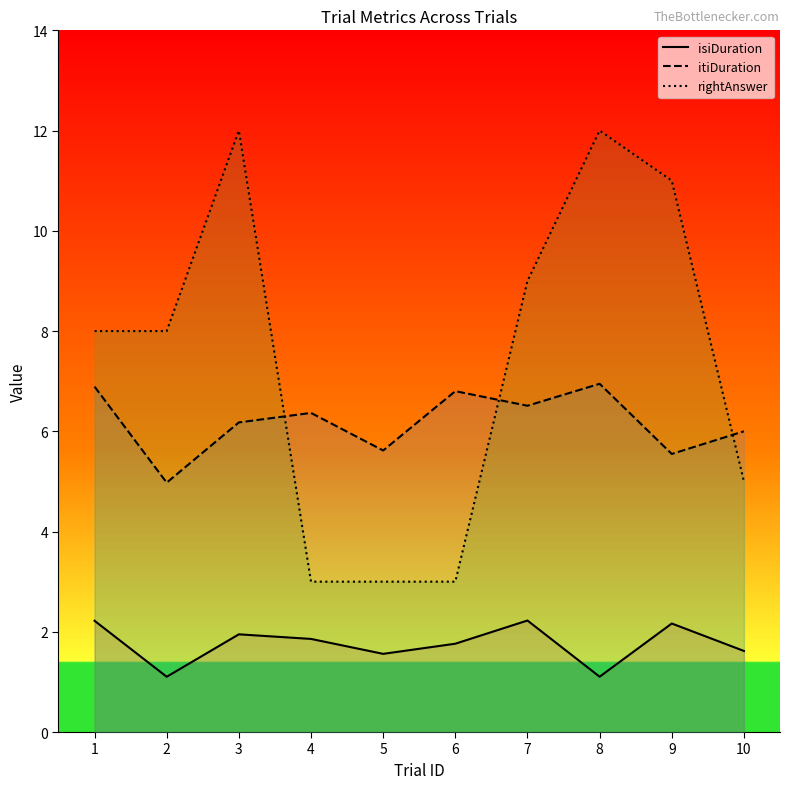

The value of rightAnswer at 10 is 5.0. True or false?

True